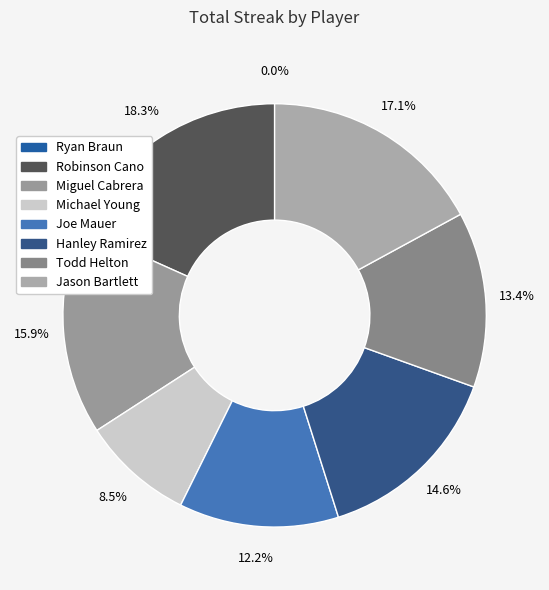

Is it true that Todd Helton is 8% of the pie?

False